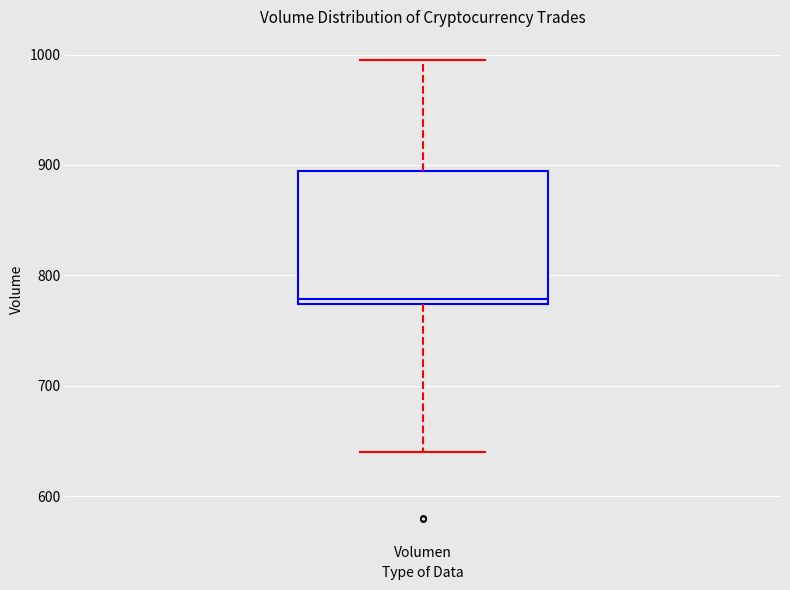

Transcribe this box plot: give where the median line is, the range the box spans, and where the two whiskers end, as read against the y-axis. The values are not printed on the chart, so give them approximately, as read against the axis.

median 780, box 770 to 890, whiskers 640 to 1000